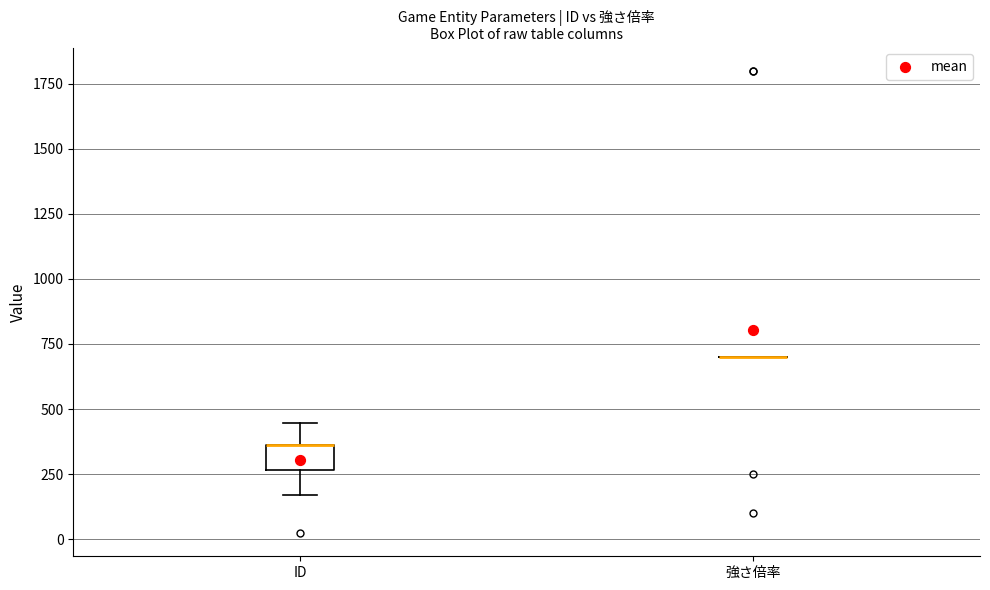

Which box is the tallest, from its lower edge to its upper edge?

ID